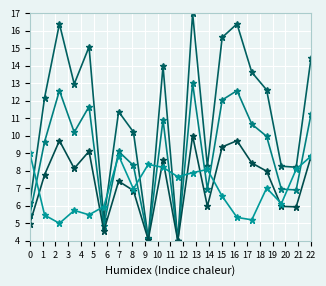

Count the number of data series in this chart.

4